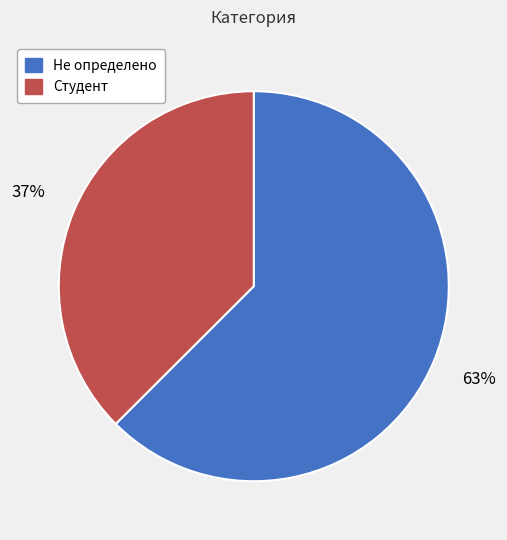

How many slices are in this pie chart?

2